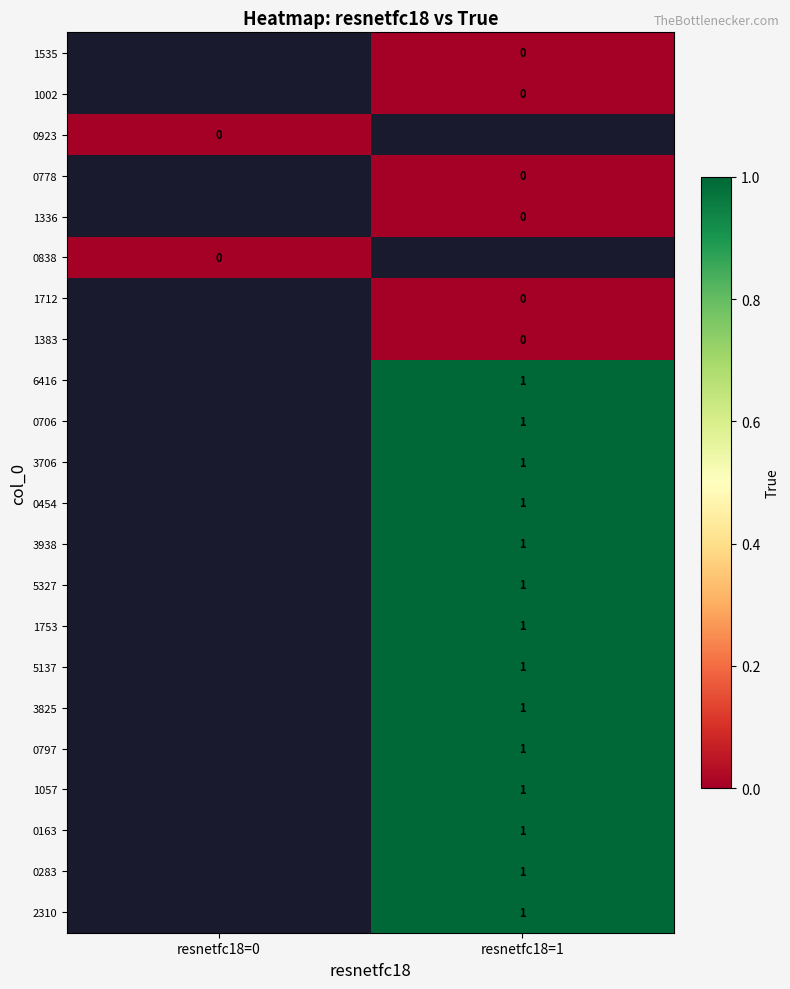

Count the number of categories in the chart.

2